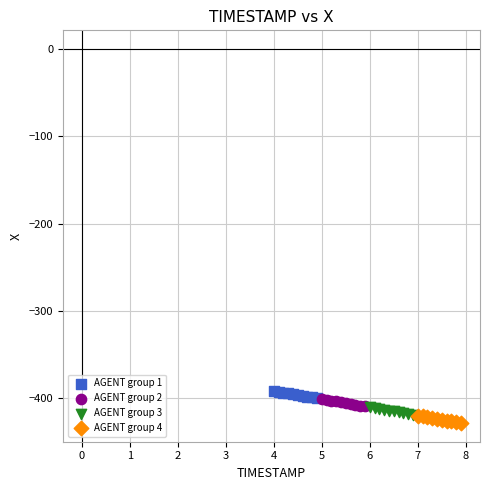

Which series reaches the minimum Y coordinate?

AGENT group 4